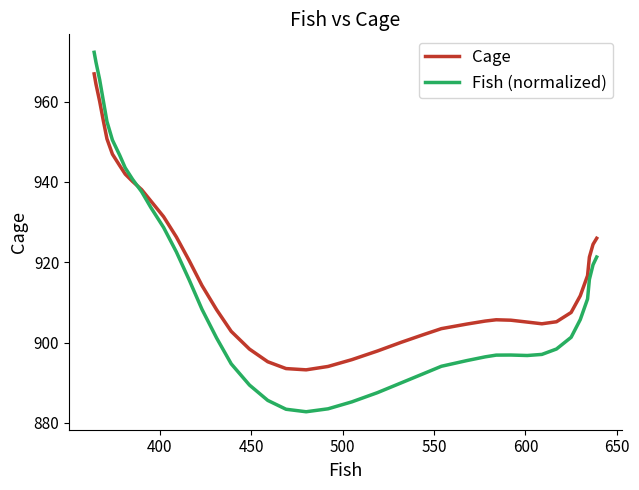

Which series has the largest total across all categories?

Cage